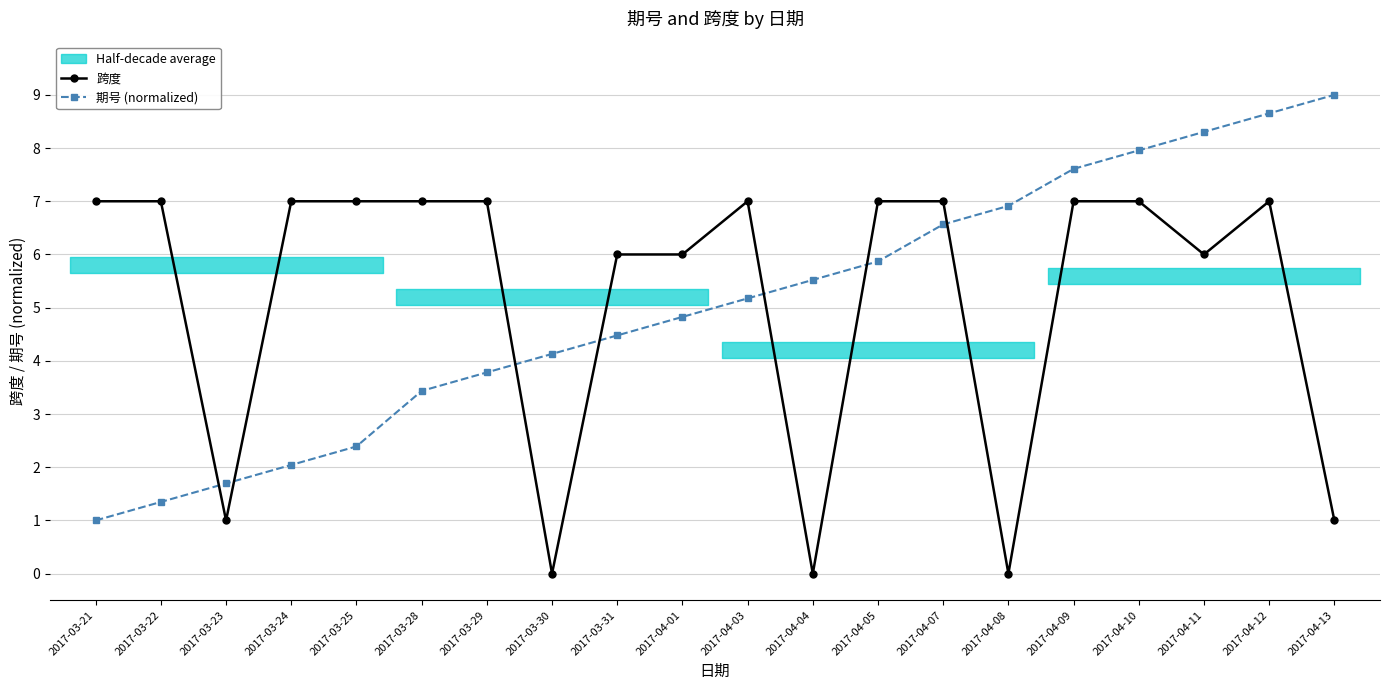

Count the 跨度 values in the range 6 to 7.

15